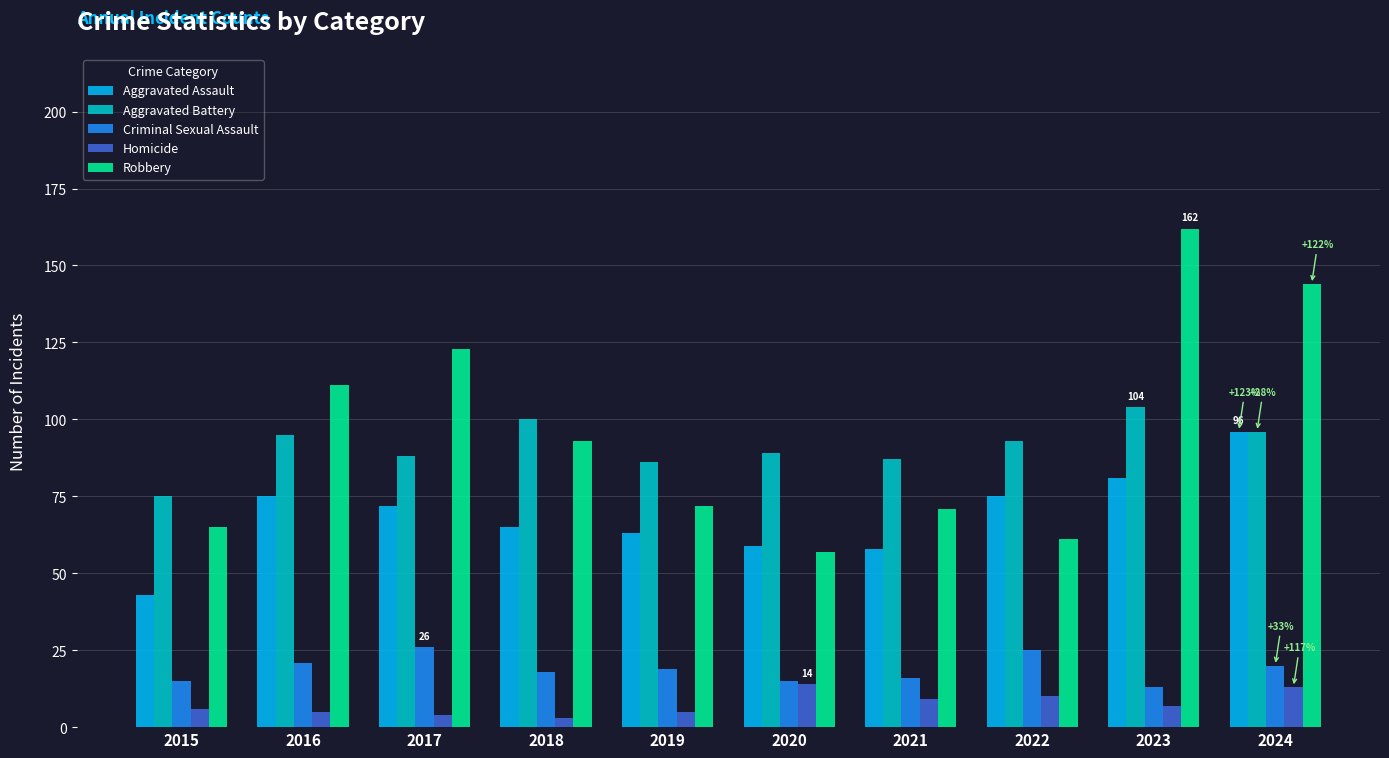

Is the value of Homicide at 2015 greater than the value of Aggravated Assault at 2019?

No